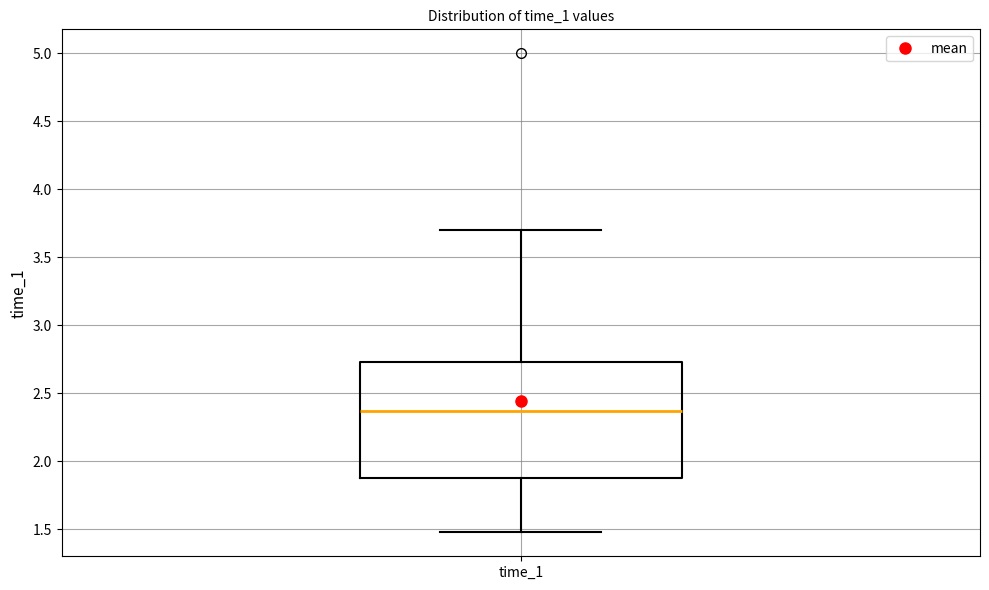

Where does the median line of the box for time_1 sit on the y-axis? The values are not printed on the chart, so give them approximately, as read against the axis.

2.35